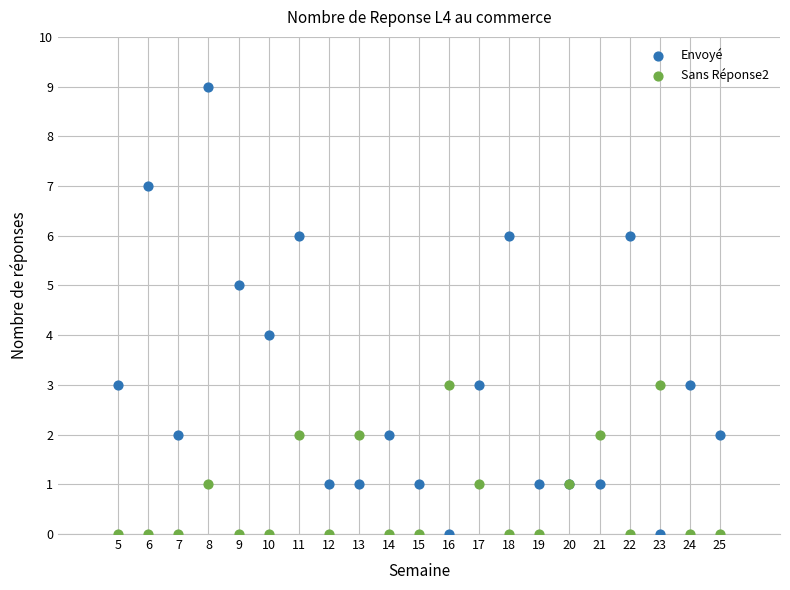

Which series contains the highest Y value?

Envoyé